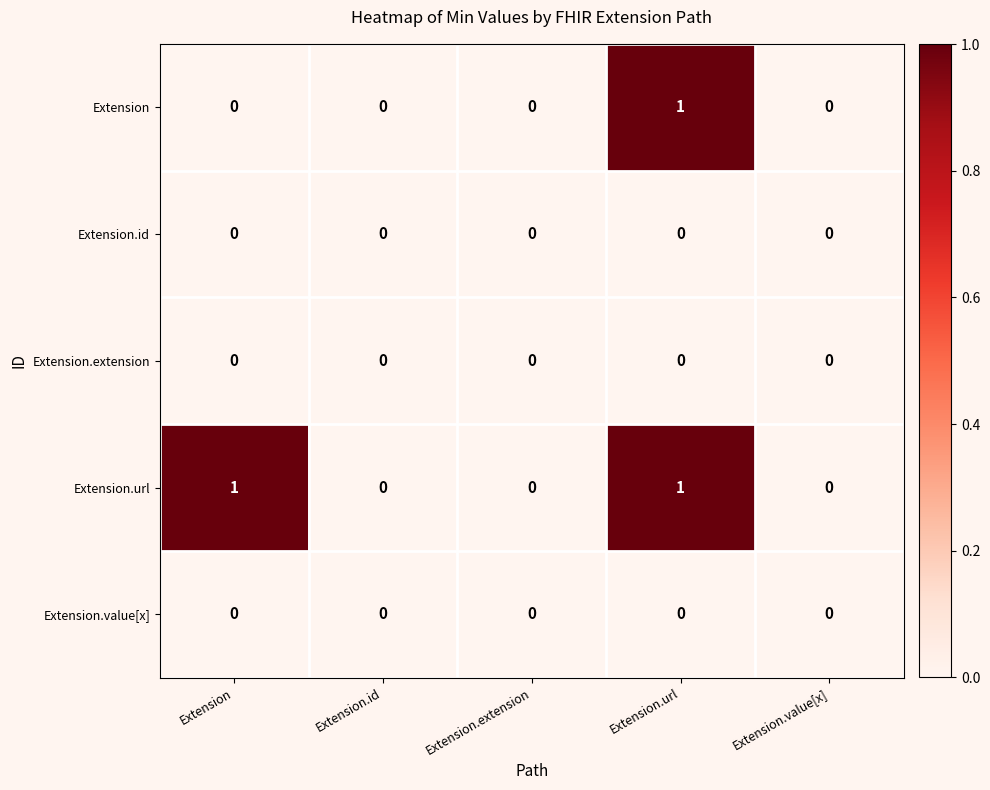

Count the Extension values in the range 0 to 1.

5